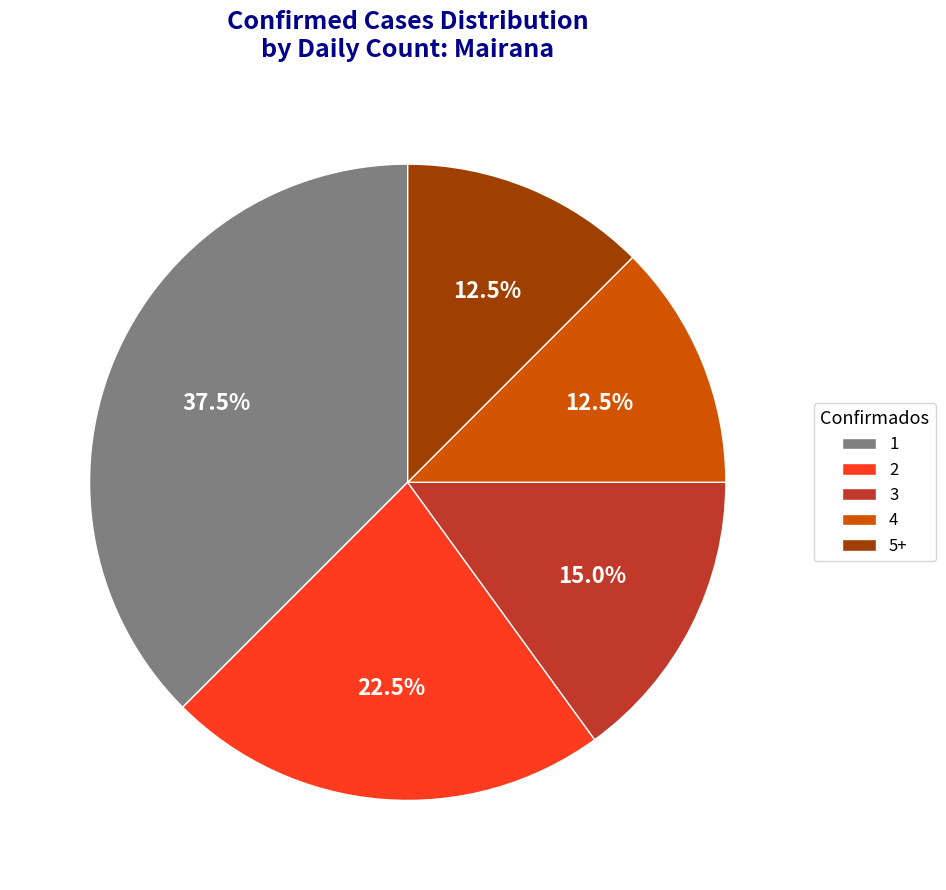

How many slices are in this pie chart?

5